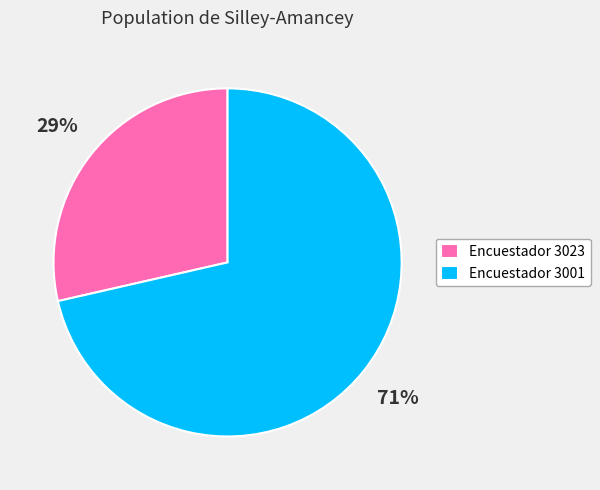

The Encuestador 3001 slice represents 71% of the pie. True or false?

True